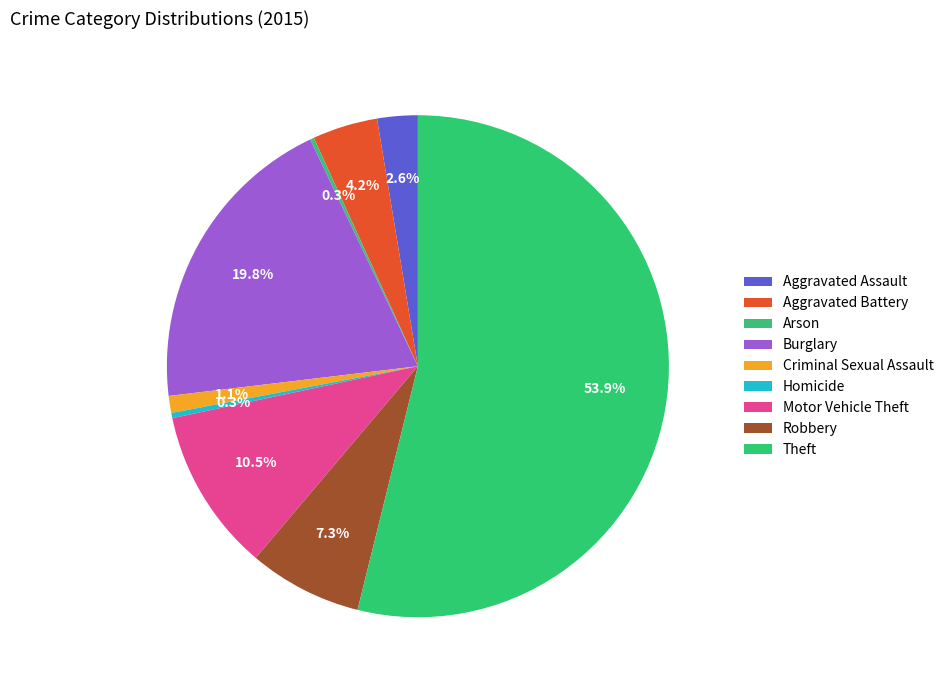

What is the change in value from Robbery to Theft?

+554